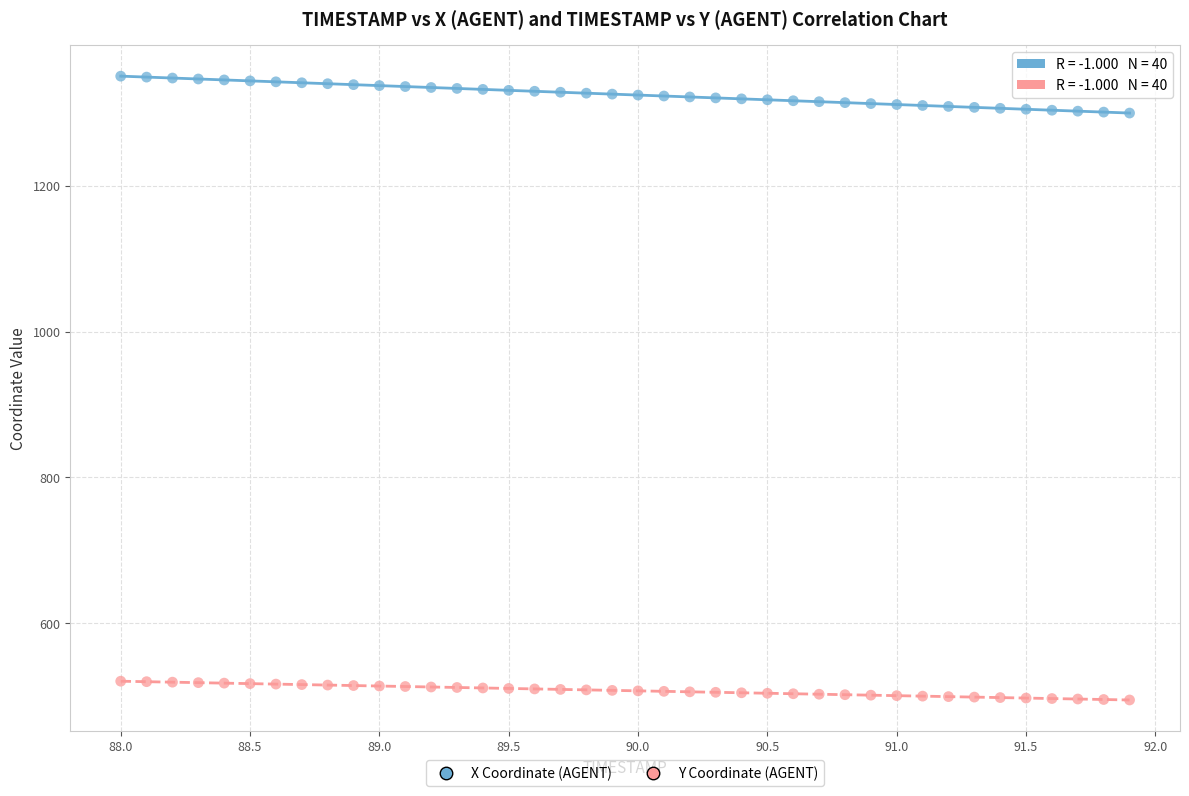

Which series reaches the minimum Y coordinate?

Y Coordinate (AGENT)